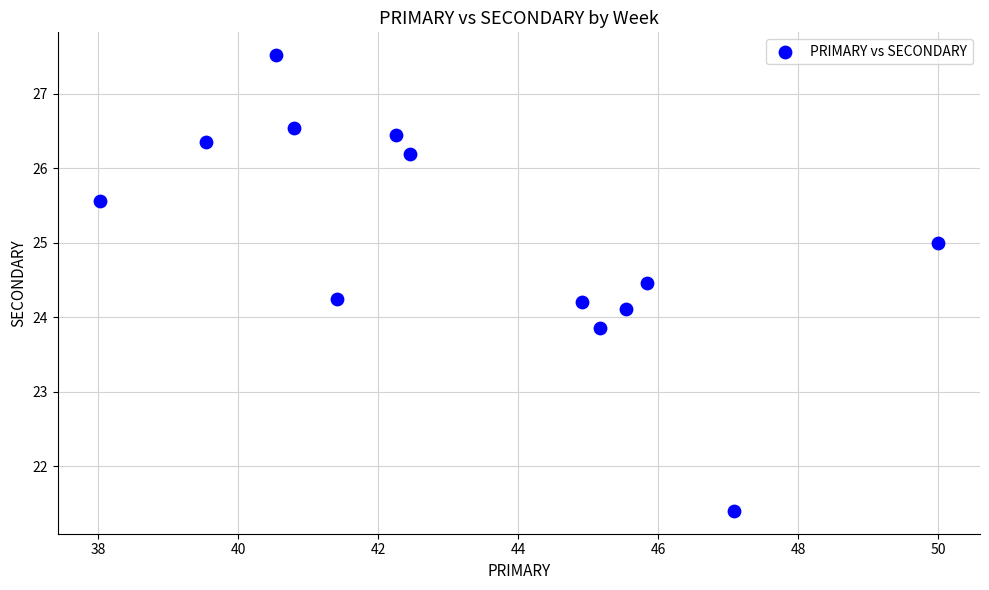

What is the range of X values (max minus min)?

12.0